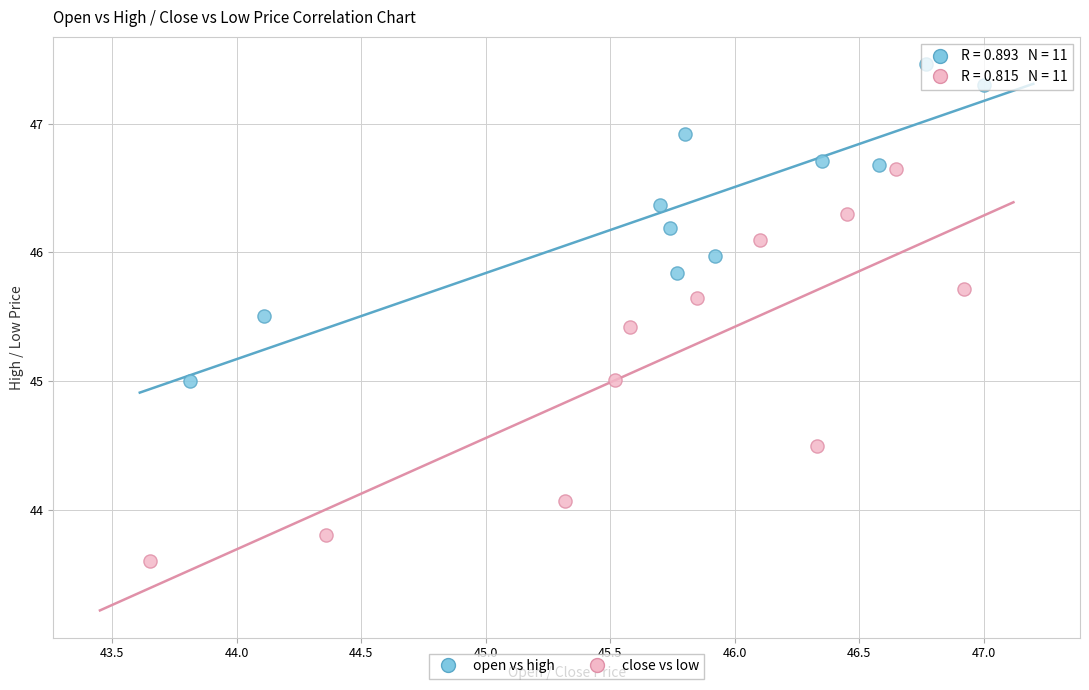

What are all the series names shown in the legend?

open vs high, close vs low